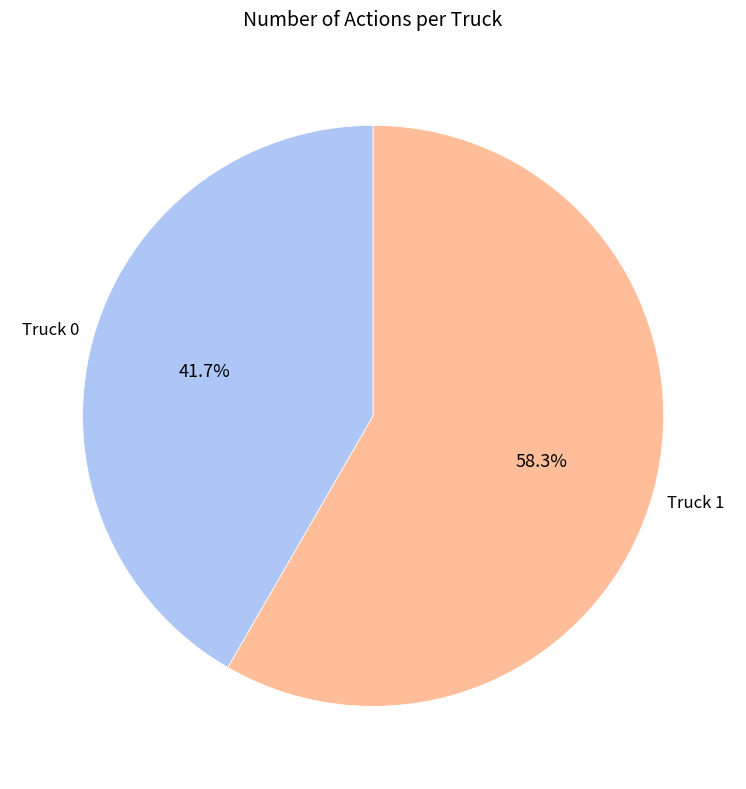

Does Truck 0 account for over 50% of the chart?

No